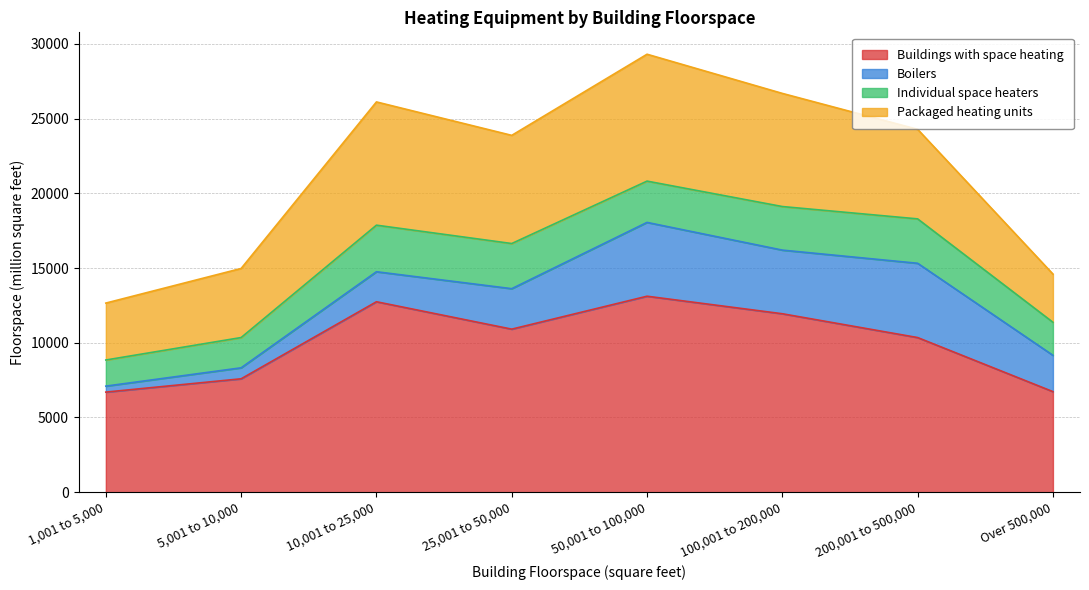

What is the minimum value shown in the chart?

400